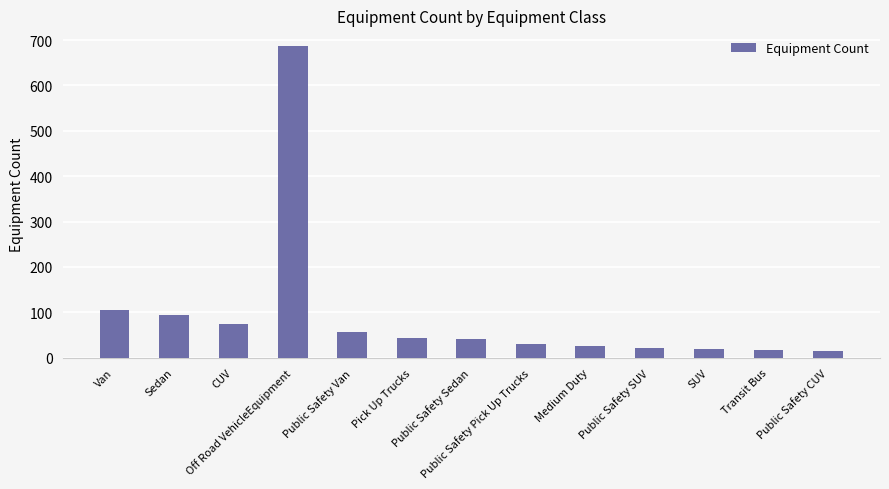

What position from the left is Public Safety Van?

5